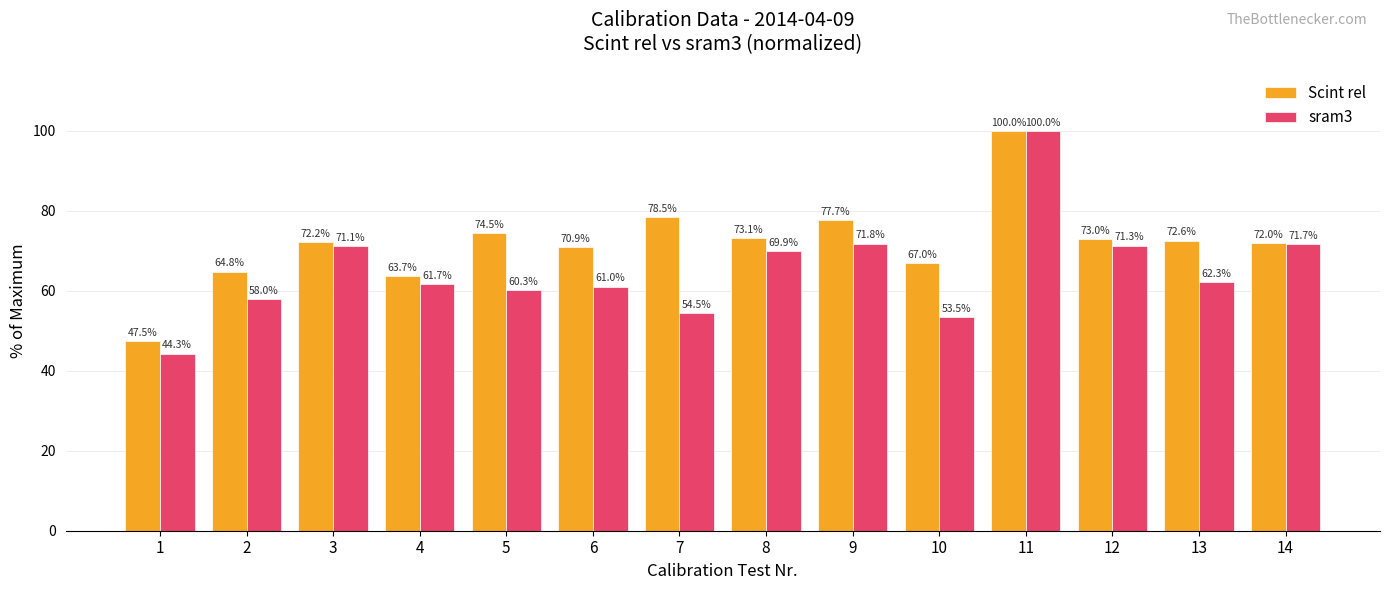

Rank the series at 14 from lowest to highest value.

sram3, Scint rel